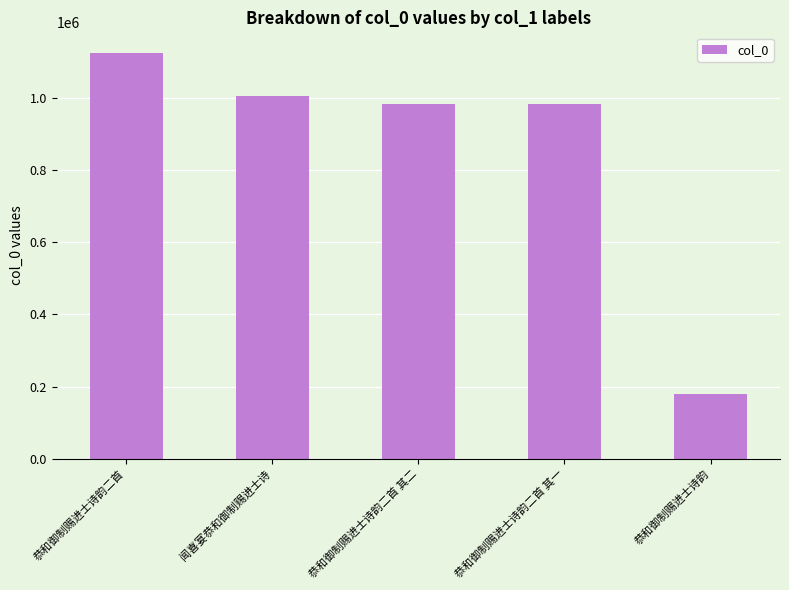

What is the change in value from 恭和御制赐进士诗韵二首 其一 to 恭和御制赐进士诗韵?

-804195